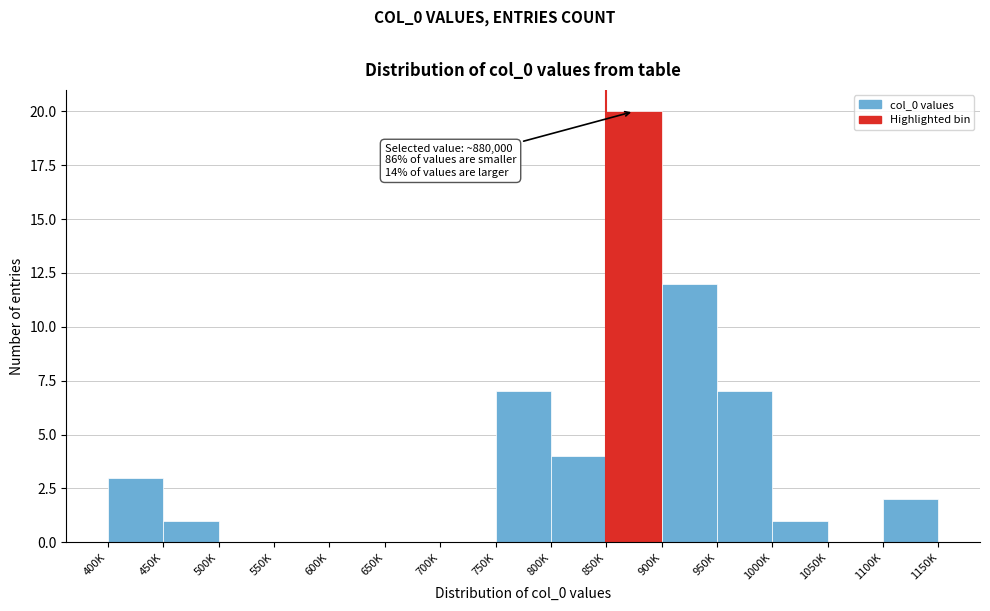

Reading left to right, list all the values displayed in this chart.

400K=3	450K=1	500K=0	550K=0	600K=0	650K=0	700K=0	750K=7	800K=4	850K=20	900K=12	950K=7	1000K=1	1050K=0	1100K=2